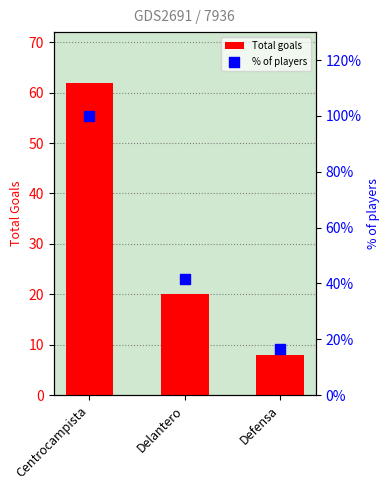

Which series has the largest total across all categories?

% of players